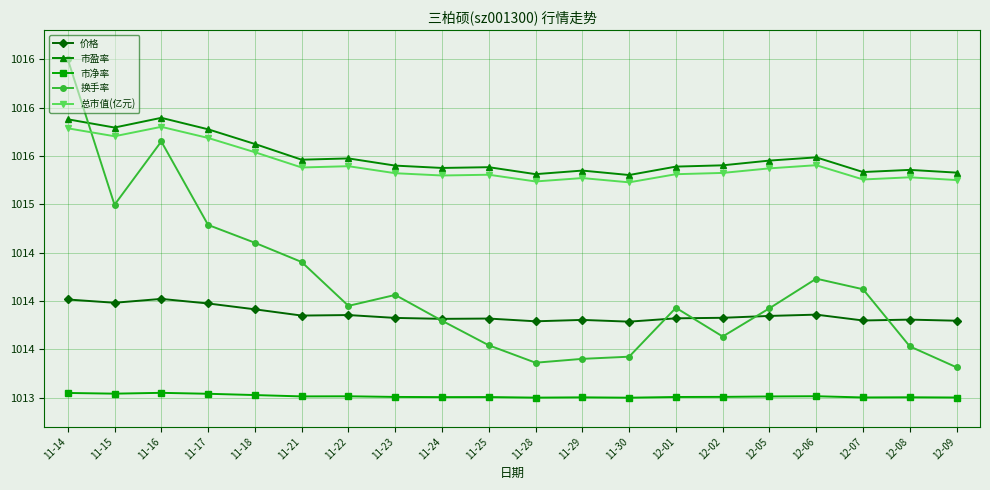

At 12-01, list the series in order from largest to smallest.

市盈率, 总市值(亿元), 换手率, 价格, 市净率